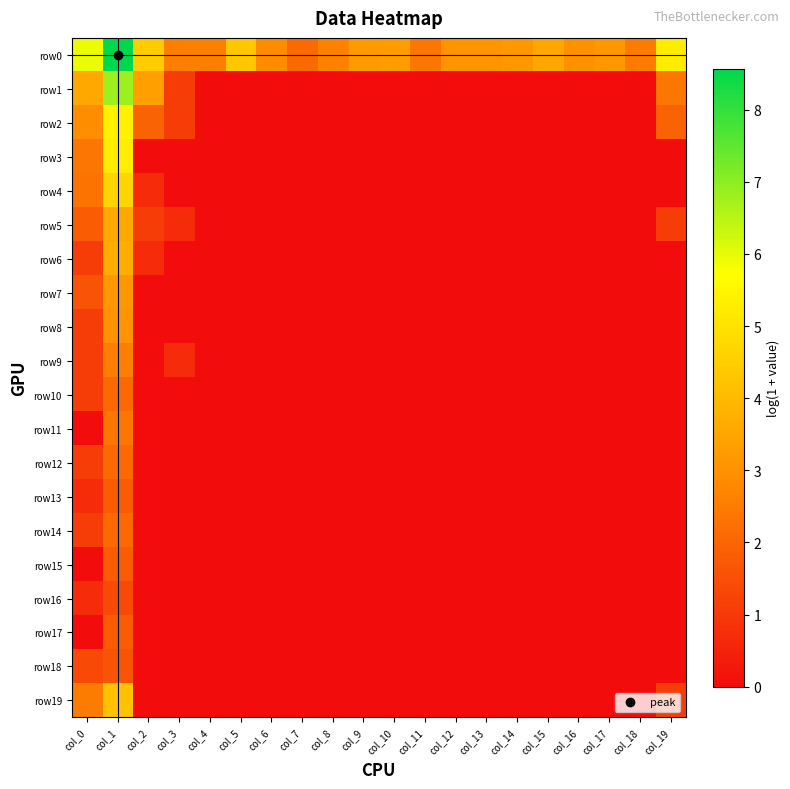

Reading left to right, list all the values displayed in this chart.

row0: col_0=5.9	col_1=8.6	col_2=4.4	col_3=2.6	col_4=2.6	col_5=4.3	col_6=2.8	col_7=2.1	col_8=2.6	col_9=3.2	col_10=3.3	col_11=2.4	col_12=3.0	col_13=3.0	col_14=3.1	col_15=3.5	col_16=3.0	col_17=3.2	col_18=2.5	col_19=5.3
row1: col_0=3.6	col_1=6.8	col_2=3.4	col_3=1.1	col_4=0.0	col_5=0.0	col_6=0.0	col_7=0.0	col_8=0.0	col_9=0.0	col_10=0.0	col_11=0.0	col_12=0.0	col_13=0.0	col_14=0.0	col_15=0.0	col_16=0.0	col_17=0.0	col_18=0.0	col_19=2.4
row2: col_0=2.9	col_1=5.4	col_2=1.9	col_3=1.1	col_4=0.0	col_5=0.0	col_6=0.0	col_7=0.0	col_8=0.0	col_9=0.0	col_10=0.0	col_11=0.0	col_12=0.0	col_13=0.0	col_14=0.0	col_15=0.0	col_16=0.0	col_17=0.0	col_18=0.0	col_19=1.9
row3: col_0=2.4	col_1=5.3	col_2=0.0	col_3=0.0	col_4=0.0	col_5=0.0	col_6=0.0	col_7=0.0	col_8=0.0	col_9=0.0	col_10=0.0	col_11=0.0	col_12=0.0	col_13=0.0	col_14=0.0	col_15=0.0	col_16=0.0	col_17=0.0	col_18=0.0	col_19=0.0
row4: col_0=2.3	col_1=4.7	col_2=0.7	col_3=0.0	col_4=0.0	col_5=0.0	col_6=0.0	col_7=0.0	col_8=0.0	col_9=0.0	col_10=0.0	col_11=0.0	col_12=0.0	col_13=0.0	col_14=0.0	col_15=0.0	col_16=0.0	col_17=0.0	col_18=0.0	col_19=0.0
row5: col_0=1.8	col_1=3.6	col_2=1.1	col_3=0.7	col_4=0.0	col_5=0.0	col_6=0.0	col_7=0.0	col_8=0.0	col_9=0.0	col_10=0.0	col_11=0.0	col_12=0.0	col_13=0.0	col_14=0.0	col_15=0.0	col_16=0.0	col_17=0.0	col_18=0.0	col_19=1.1
row6: col_0=1.1	col_1=3.7	col_2=0.7	col_3=0.0	col_4=0.0	col_5=0.0	col_6=0.0	col_7=0.0	col_8=0.0	col_9=0.0	col_10=0.0	col_11=0.0	col_12=0.0	col_13=0.0	col_14=0.0	col_15=0.0	col_16=0.0	col_17=0.0	col_18=0.0	col_19=0.0
row7: col_0=1.6	col_1=3.2	col_2=0.0	col_3=0.0	col_4=0.0	col_5=0.0	col_6=0.0	col_7=0.0	col_8=0.0	col_9=0.0	col_10=0.0	col_11=0.0	col_12=0.0	col_13=0.0	col_14=0.0	col_15=0.0	col_16=0.0	col_17=0.0	col_18=0.0	col_19=0.0
row8: col_0=1.1	col_1=3.0	col_2=0.0	col_3=0.0	col_4=0.0	col_5=0.0	col_6=0.0	col_7=0.0	col_8=0.0	col_9=0.0	col_10=0.0	col_11=0.0	col_12=0.0	col_13=0.0	col_14=0.0	col_15=0.0	col_16=0.0	col_17=0.0	col_18=0.0	col_19=0.0
row9: col_0=1.1	col_1=2.6	col_2=0.0	col_3=0.7	col_4=0.0	col_5=0.0	col_6=0.0	col_7=0.0	col_8=0.0	col_9=0.0	col_10=0.0	col_11=0.0	col_12=0.0	col_13=0.0	col_14=0.0	col_15=0.0	col_16=0.0	col_17=0.0	col_18=0.0	col_19=0.0
row10: col_0=1.1	col_1=2.1	col_2=0.0	col_3=0.0	col_4=0.0	col_5=0.0	col_6=0.0	col_7=0.0	col_8=0.0	col_9=0.0	col_10=0.0	col_11=0.0	col_12=0.0	col_13=0.0	col_14=0.0	col_15=0.0	col_16=0.0	col_17=0.0	col_18=0.0	col_19=0.0
row11: col_0=0.0	col_1=2.4	col_2=0.0	col_3=0.0	col_4=0.0	col_5=0.0	col_6=0.0	col_7=0.0	col_8=0.0	col_9=0.0	col_10=0.0	col_11=0.0	col_12=0.0	col_13=0.0	col_14=0.0	col_15=0.0	col_16=0.0	col_17=0.0	col_18=0.0	col_19=0.0
row12: col_0=1.1	col_1=2.1	col_2=0.0	col_3=0.0	col_4=0.0	col_5=0.0	col_6=0.0	col_7=0.0	col_8=0.0	col_9=0.0	col_10=0.0	col_11=0.0	col_12=0.0	col_13=0.0	col_14=0.0	col_15=0.0	col_16=0.0	col_17=0.0	col_18=0.0	col_19=0.0
row13: col_0=0.7	col_1=1.8	col_2=0.0	col_3=0.0	col_4=0.0	col_5=0.0	col_6=0.0	col_7=0.0	col_8=0.0	col_9=0.0	col_10=0.0	col_11=0.0	col_12=0.0	col_13=0.0	col_14=0.0	col_15=0.0	col_16=0.0	col_17=0.0	col_18=0.0	col_19=0.0
row14: col_0=1.1	col_1=2.1	col_2=0.0	col_3=0.0	col_4=0.0	col_5=0.0	col_6=0.0	col_7=0.0	col_8=0.0	col_9=0.0	col_10=0.0	col_11=0.0	col_12=0.0	col_13=0.0	col_14=0.0	col_15=0.0	col_16=0.0	col_17=0.0	col_18=0.0	col_19=0.0
row15: col_0=0.0	col_1=1.8	col_2=0.0	col_3=0.0	col_4=0.0	col_5=0.0	col_6=0.0	col_7=0.0	col_8=0.0	col_9=0.0	col_10=0.0	col_11=0.0	col_12=0.0	col_13=0.0	col_14=0.0	col_15=0.0	col_16=0.0	col_17=0.0	col_18=0.0	col_19=0.0
row16: col_0=0.7	col_1=1.4	col_2=0.0	col_3=0.0	col_4=0.0	col_5=0.0	col_6=0.0	col_7=0.0	col_8=0.0	col_9=0.0	col_10=0.0	col_11=0.0	col_12=0.0	col_13=0.0	col_14=0.0	col_15=0.0	col_16=0.0	col_17=0.0	col_18=0.0	col_19=0.0
row17: col_0=0.0	col_1=1.8	col_2=0.0	col_3=0.0	col_4=0.0	col_5=0.0	col_6=0.0	col_7=0.0	col_8=0.0	col_9=0.0	col_10=0.0	col_11=0.0	col_12=0.0	col_13=0.0	col_14=0.0	col_15=0.0	col_16=0.0	col_17=0.0	col_18=0.0	col_19=0.0
row18: col_0=1.4	col_1=1.6	col_2=0.0	col_3=0.0	col_4=0.0	col_5=0.0	col_6=0.0	col_7=0.0	col_8=0.0	col_9=0.0	col_10=0.0	col_11=0.0	col_12=0.0	col_13=0.0	col_14=0.0	col_15=0.0	col_16=0.0	col_17=0.0	col_18=0.0	col_19=0.0
row19: col_0=2.5	col_1=4.2	col_2=0.0	col_3=0.0	col_4=0.0	col_5=0.0	col_6=0.0	col_7=0.0	col_8=0.0	col_9=0.0	col_10=0.0	col_11=0.0	col_12=0.0	col_13=0.0	col_14=0.0	col_15=0.0	col_16=0.0	col_17=0.0	col_18=0.0	col_19=1.1